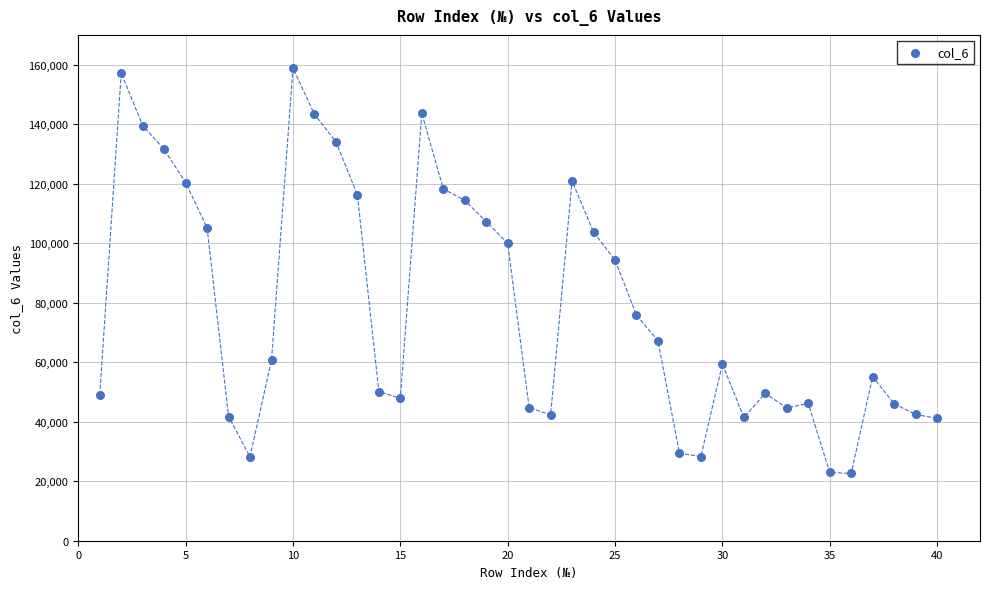

What Y value in the scatter plot is closest to 90715?

94356